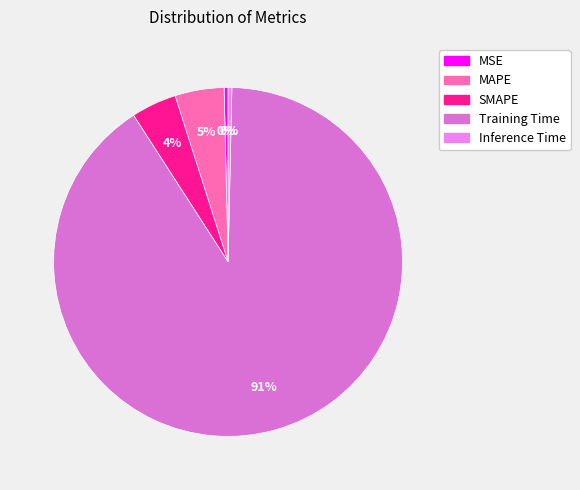

Which category has the smallest portion of the pie?

Inference Time